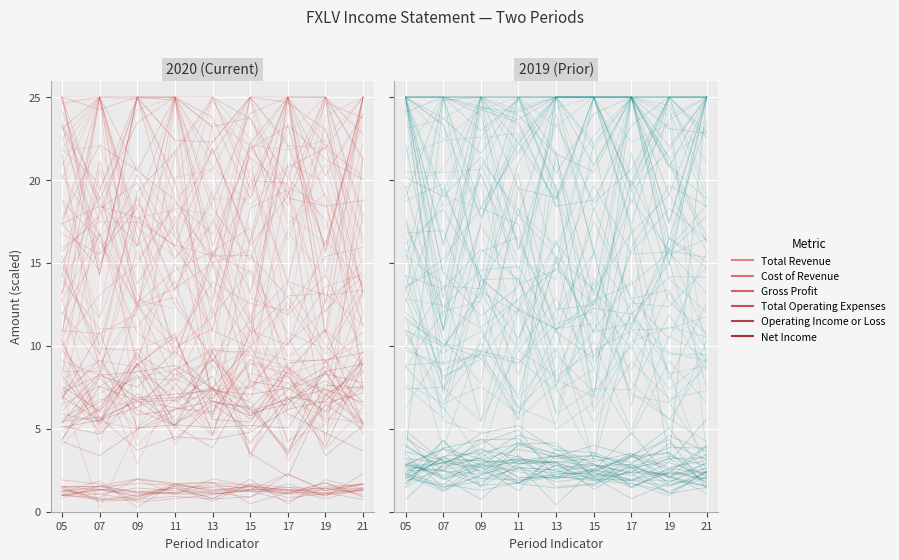

Rank the categories by Net Income value from lowest to highest.

15, 07, 05, 21, 11, 17, 19, 13, 09